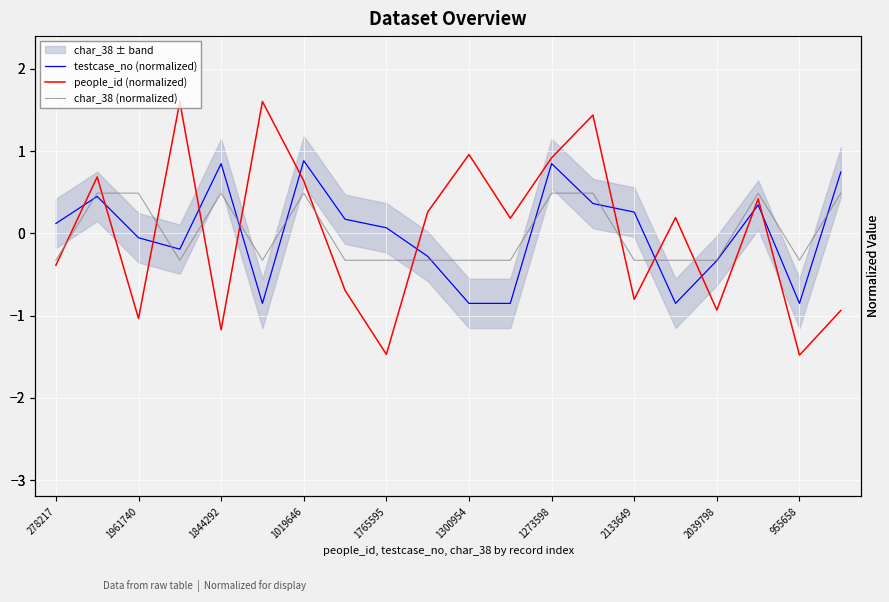

What is the smallest value displayed?

-1.5